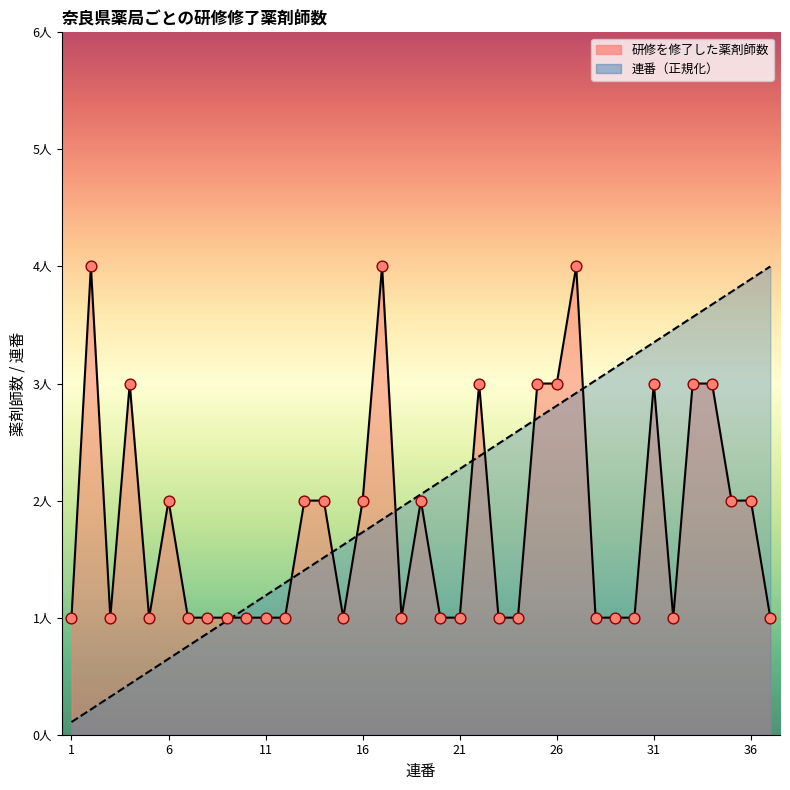

Which series has the largest total across all categories?

連番